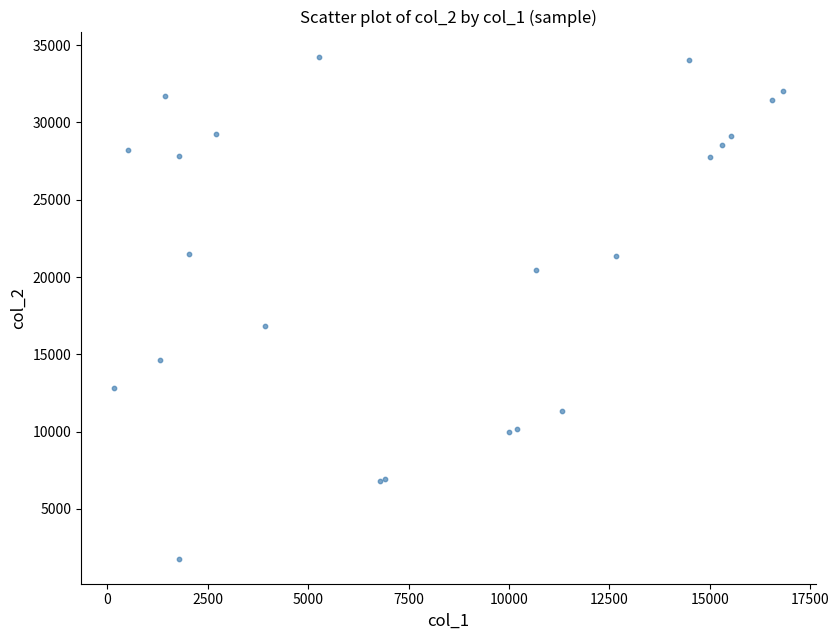

What Y value in the scatter plot is closest to 18021?

16814